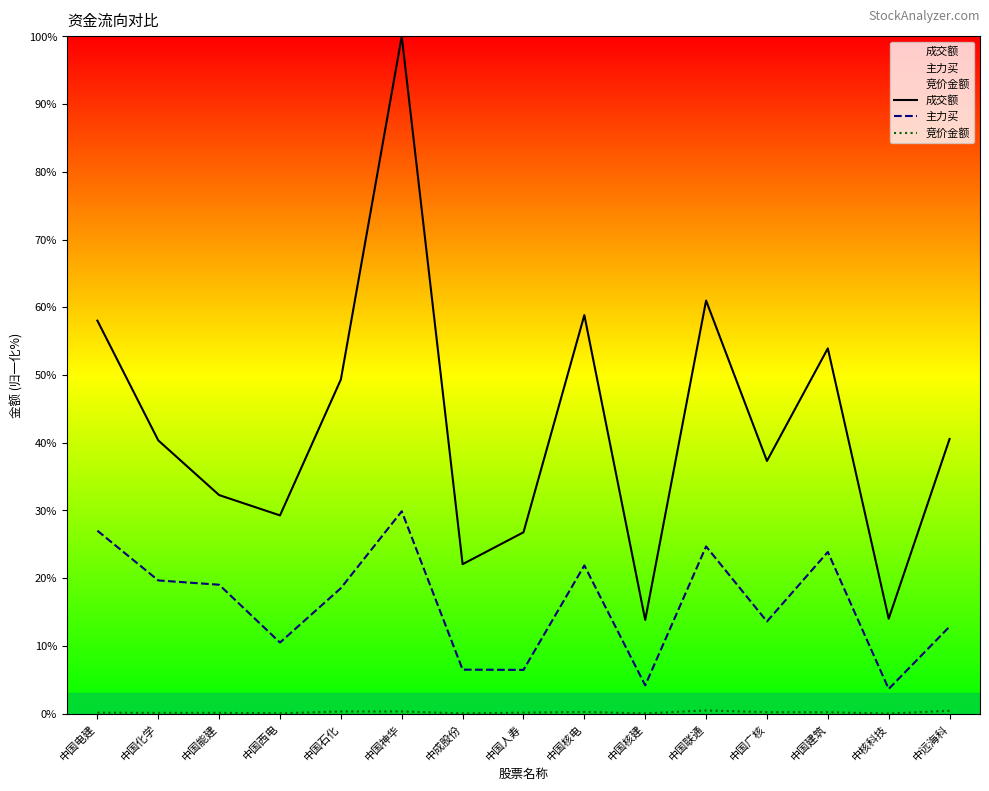

What is the average value of the 主力买 series?

16.2